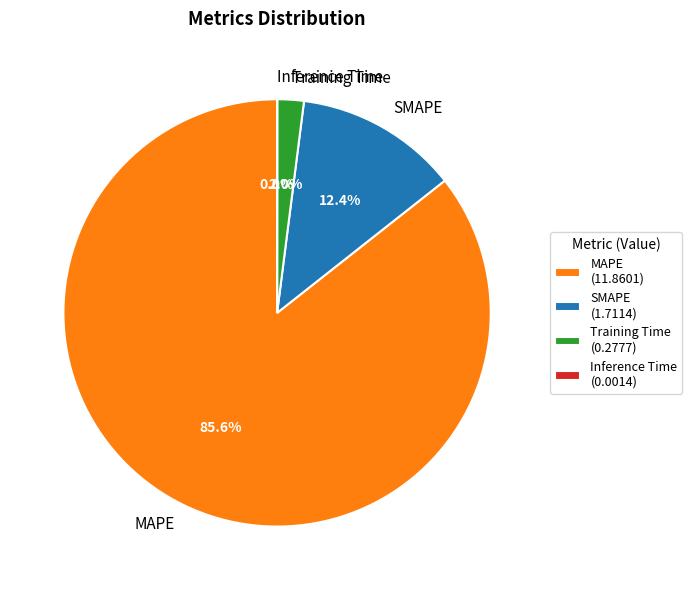

What percentage is NOT represented by Training Time?

98.0%